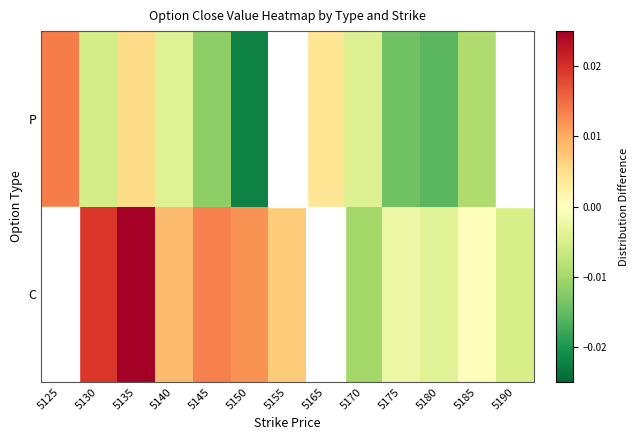

How many P values are between 0 and 1?

3